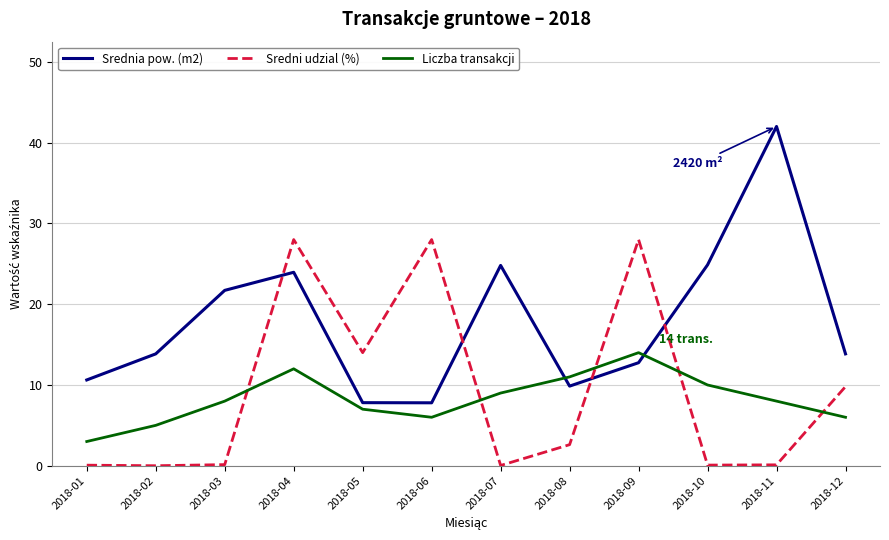

What is the difference between the Sredni udzial (%) values at 2018-12 and 2018-11?

9.7